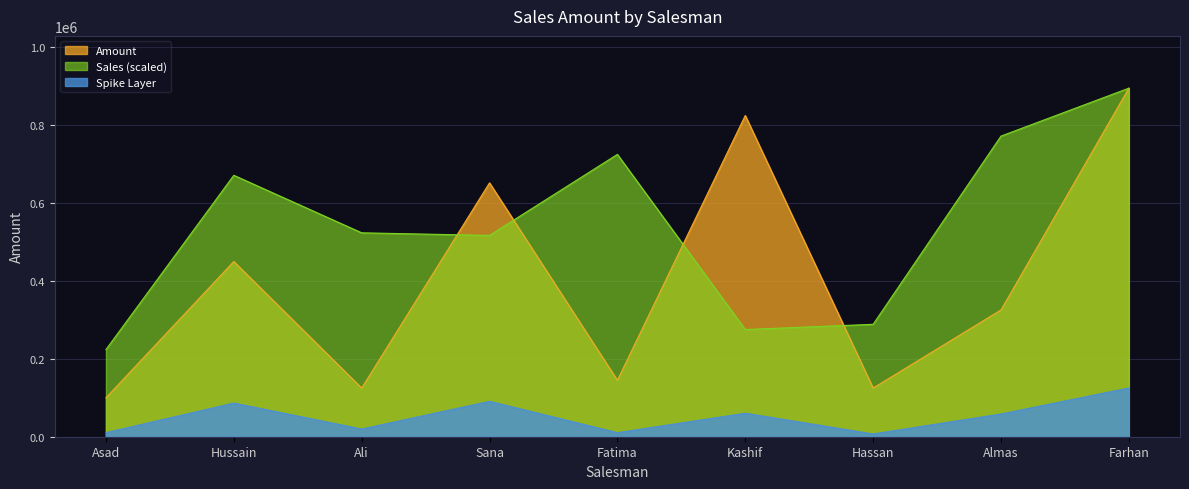

Which label corresponds to the smallest value in the chart?

Asad